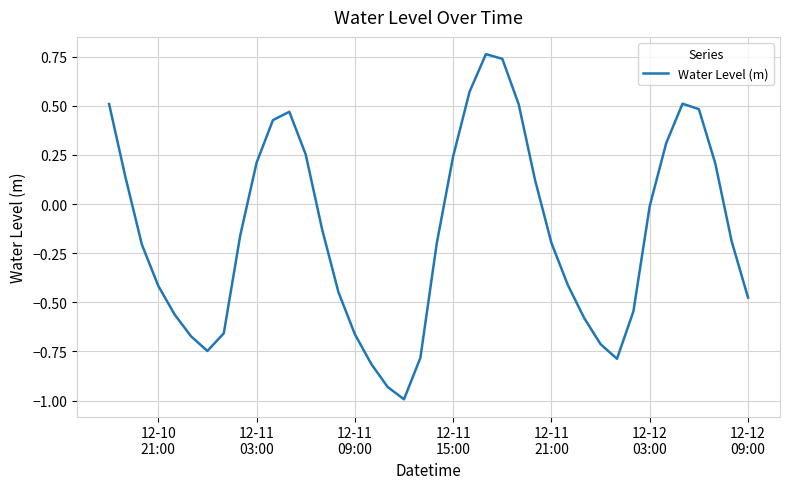

How many positive values are there?

16